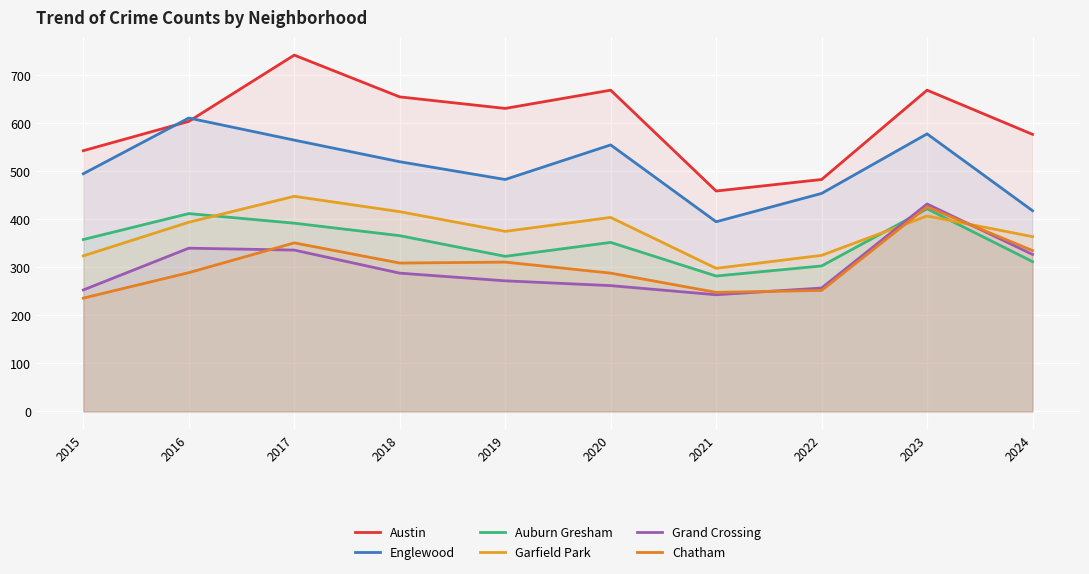

Is it true that Grand Crossing equals 257 at 2022?

True